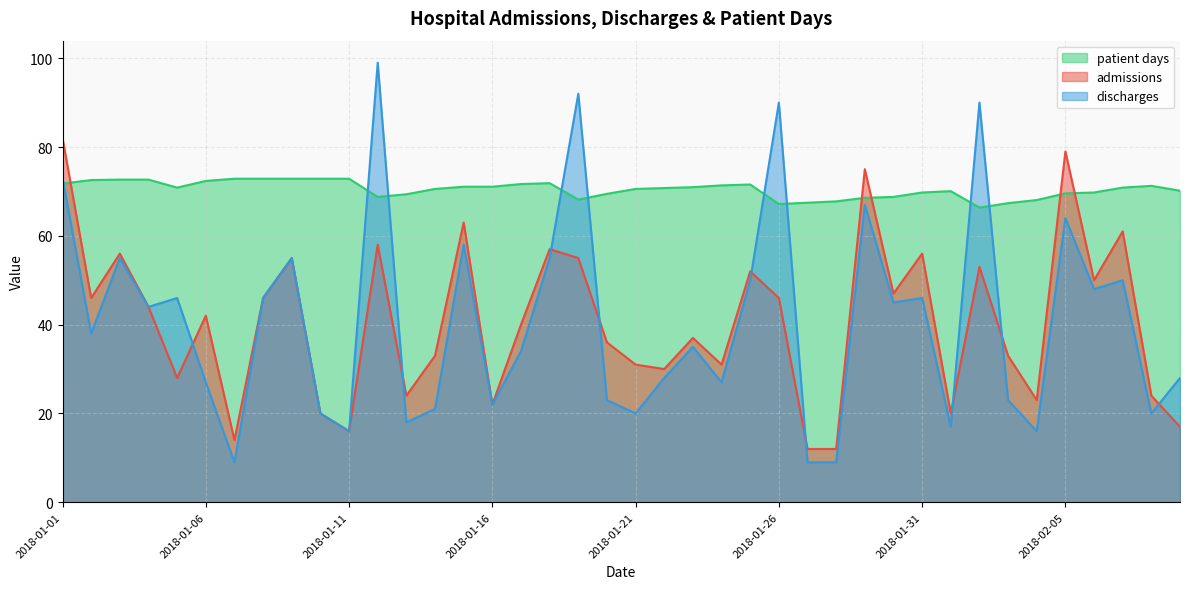

At which category is the sum across all series the highest?

2018-01-01